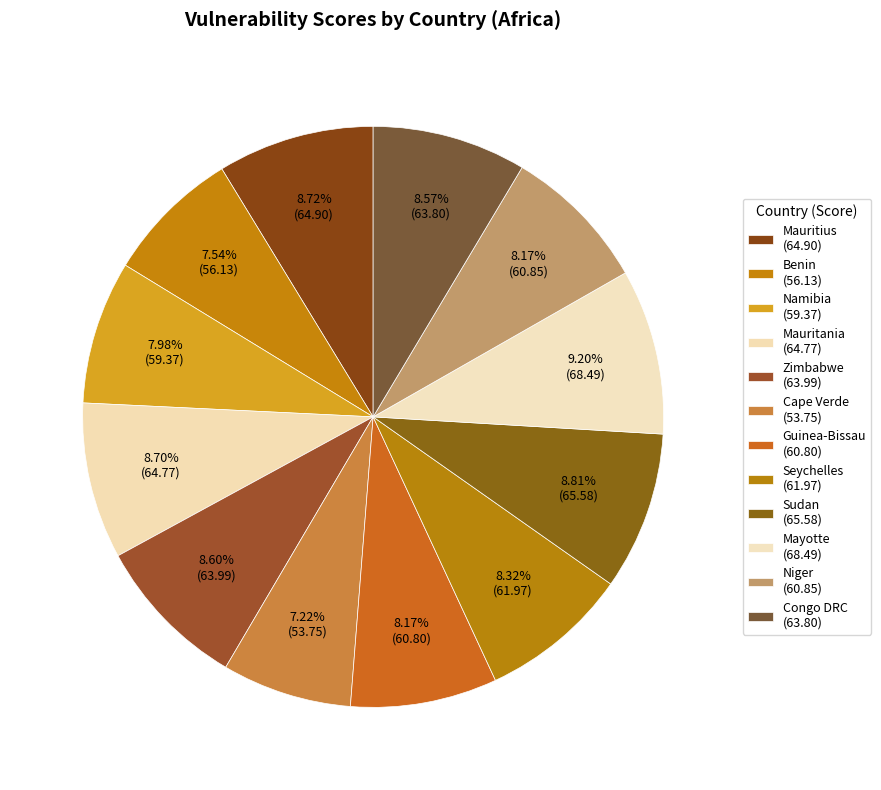

Count the number of slices in the pie.

12